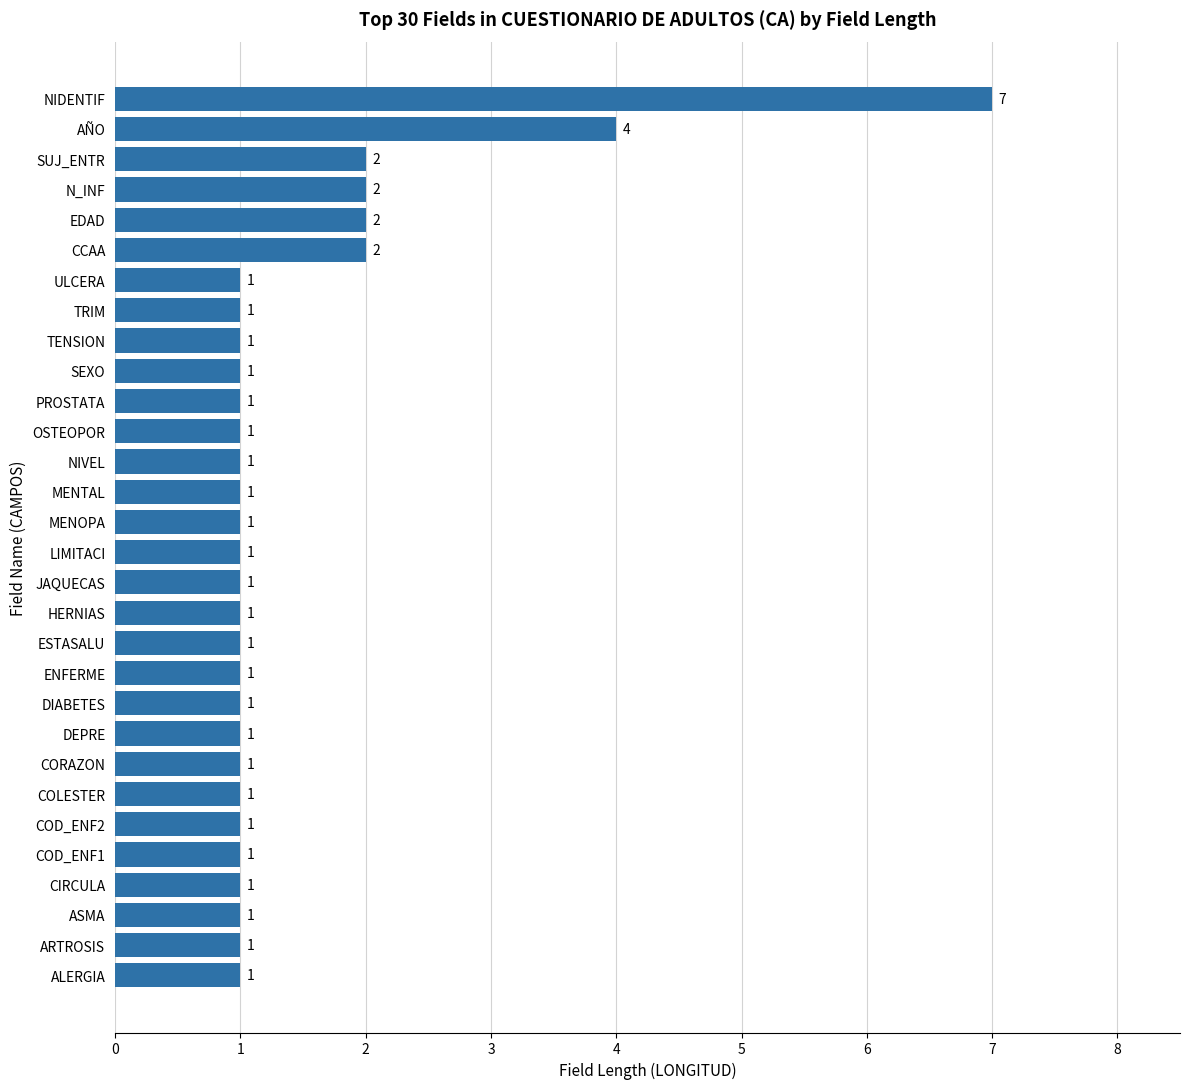

Between MENTAL and CCAA, which is larger?

CCAA